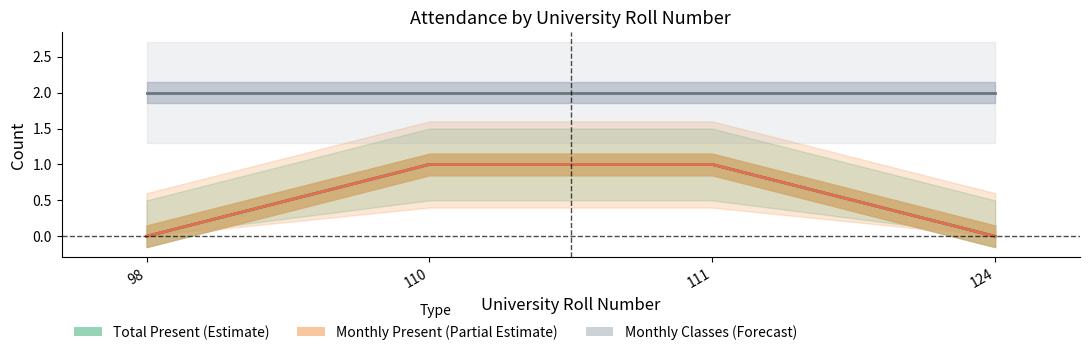

How many data points in Monthly Present (Partial Estimate) are less than 1?

2